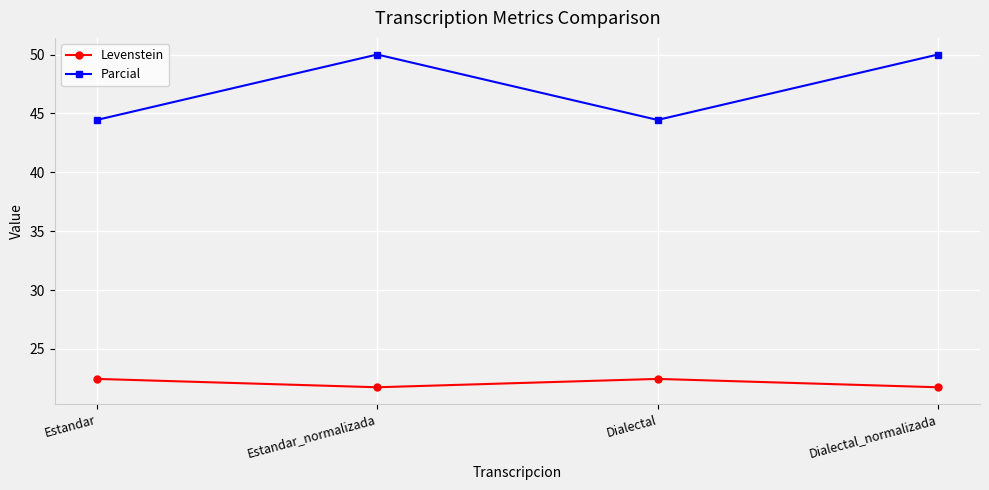

Reading right to left, list all the values displayed in this chart.

Levenstein: 21.7	22.4	21.7	22.4
Parcial: 50.0	44.4	50.0	44.4